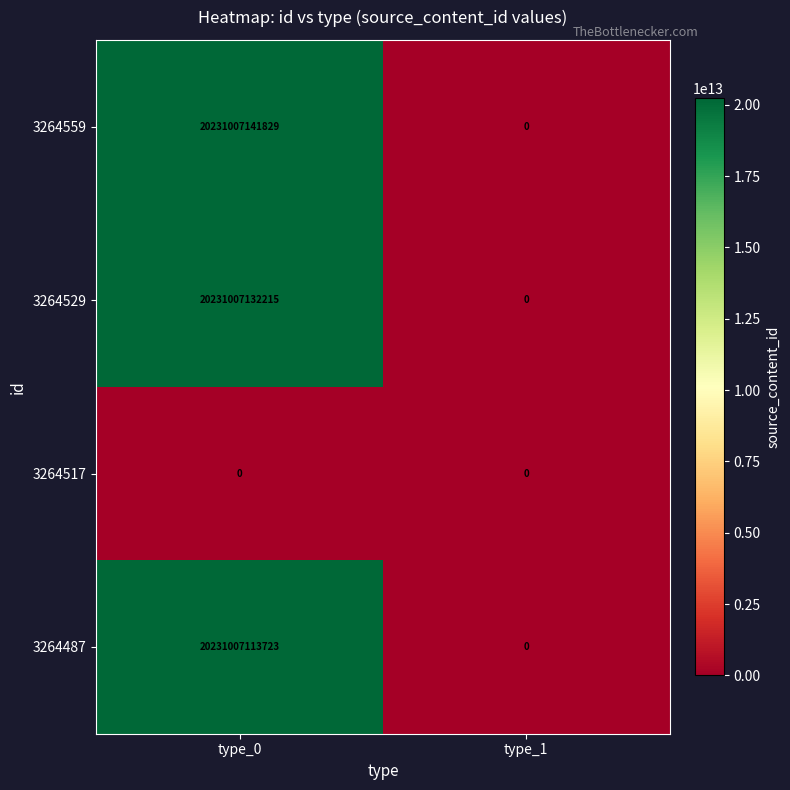

Which series has the widest spread of values?

3264559